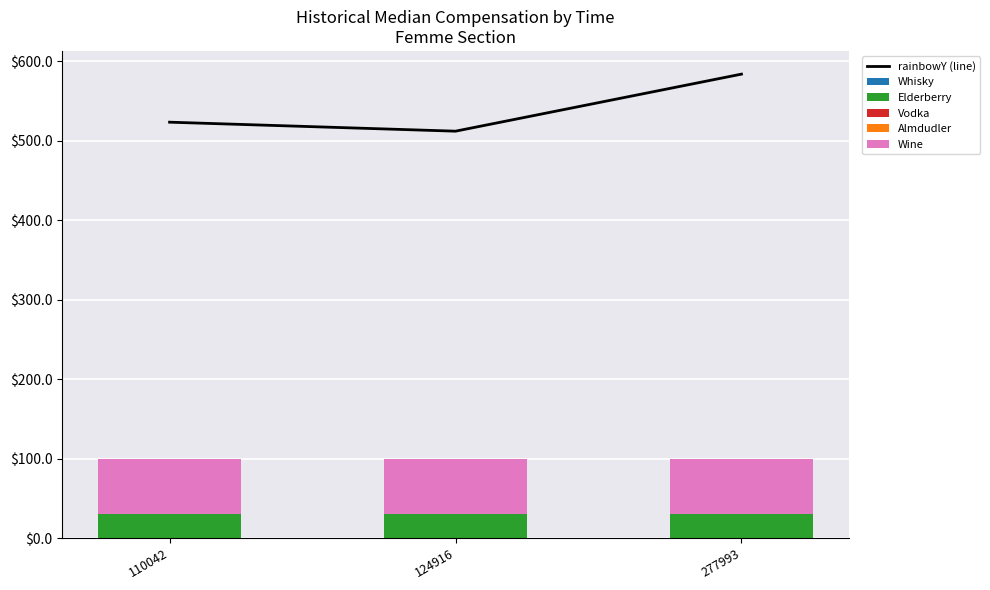

Reading left to right, what are all the values shown in this chart?

rainbowY (line): 110042=523.5	124916=512.2	277993=584.0
Whisky: 110042=0.0	124916=0.0	277993=0.0
Elderberry: 110042=30.0	124916=30.0	277993=30.0
Vodka: 110042=0.0	124916=0.0	277993=0.0
Almdudler: 110042=0.0	124916=0.0	277993=0.0
Wine: 110042=70.0	124916=70.0	277993=70.0